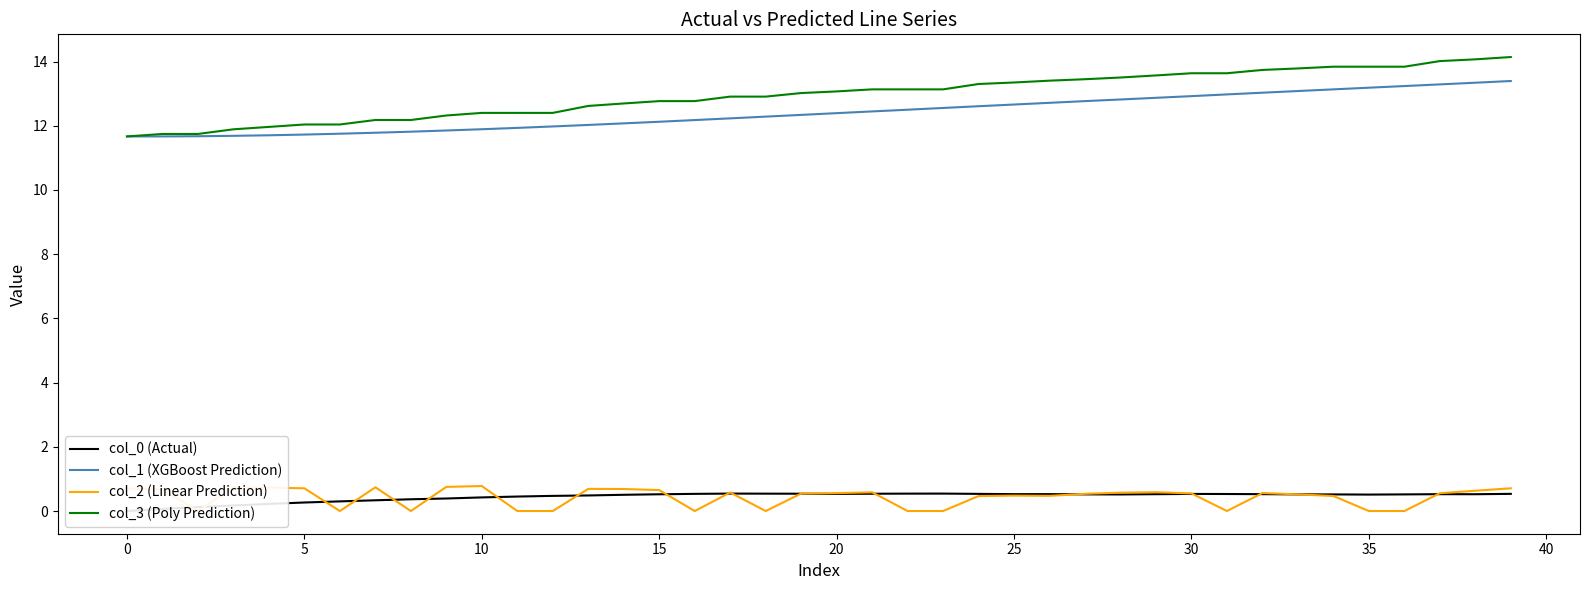

True or false: col_1 (XGBoost Prediction) has a value of 12.7 at 25.

True